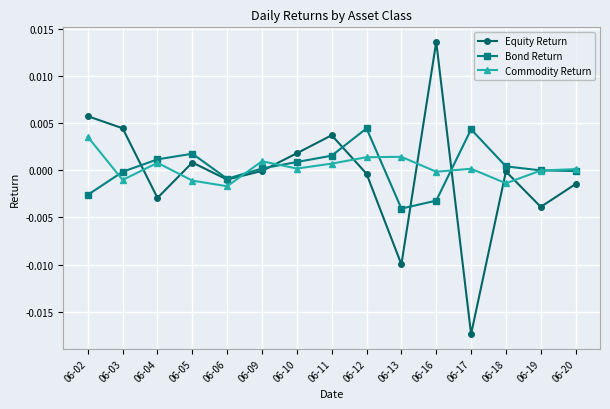

Which series ends up on top after the final intersection of Commodity Return and Equity Return?

Commodity Return